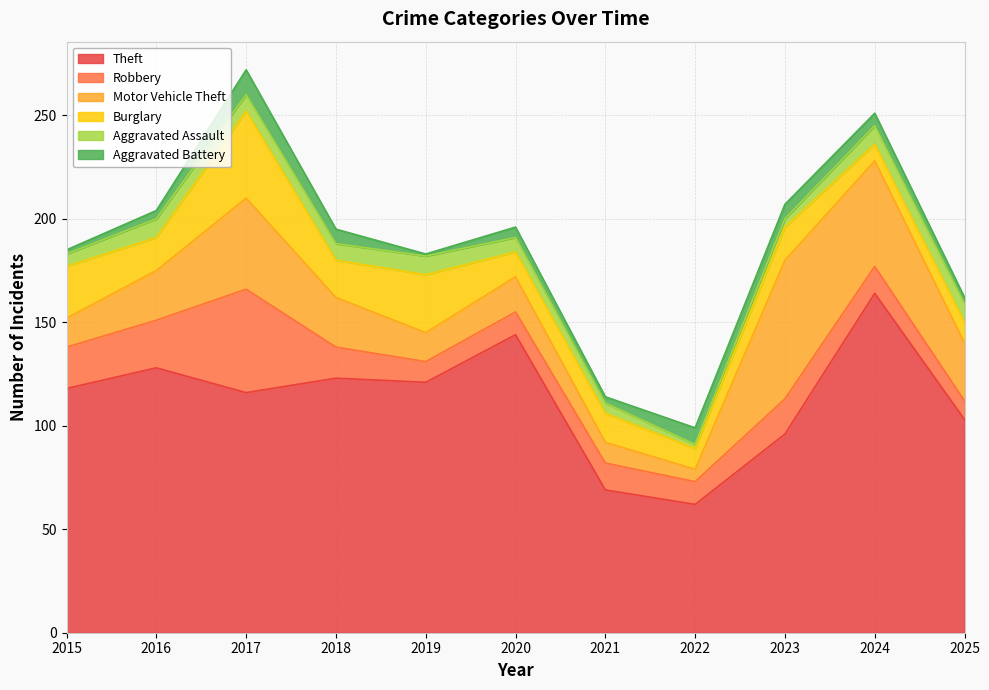

Reading left to right, list all the values displayed in this chart.

Theft: 2015=118	2016=128	2017=116	2018=123	2019=121	2020=144	2021=69	2022=62	2023=96	2024=164	2025=103
Robbery: 2015=20	2016=23	2017=50	2018=15	2019=10	2020=11	2021=13	2022=11	2023=17	2024=13	2025=9
Motor Vehicle Theft: 2015=14	2016=24	2017=44	2018=24	2019=14	2020=17	2021=10	2022=6	2023=67	2024=51	2025=28
Burglary: 2015=25	2016=16	2017=42	2018=18	2019=28	2020=12	2021=14	2022=10	2023=16	2024=8	2025=10
Aggravated Assault: 2015=6	2016=9	2017=8	2018=8	2019=9	2020=7	2021=5	2022=2	2023=4	2024=9	2025=9
Aggravated Battery: 2015=2	2016=4	2017=12	2018=7	2019=1	2020=5	2021=3	2022=8	2023=7	2024=6	2025=3